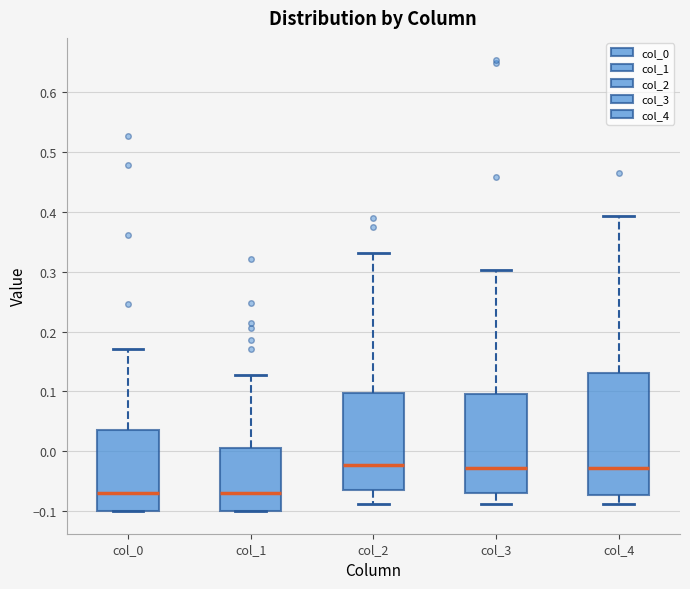

Reading left to right, transcribe this box plot: for each box, give where its median line is, the range the box spans, and where its two whiskers end, as read against the y-axis. The values are not printed on the chart, so give them approximately, as read against the axis.

col_0: median -0.07, box -0.10 to 0.04, whiskers -0.10 to 0.17
col_1: median -0.07, box -0.10 to 0.01, whiskers -0.10 to 0.13
col_2: median -0.02, box -0.07 to 0.10, whiskers -0.09 to 0.33
col_3: median -0.03, box -0.07 to 0.10, whiskers -0.09 to 0.30
col_4: median -0.03, box -0.07 to 0.13, whiskers -0.09 to 0.39